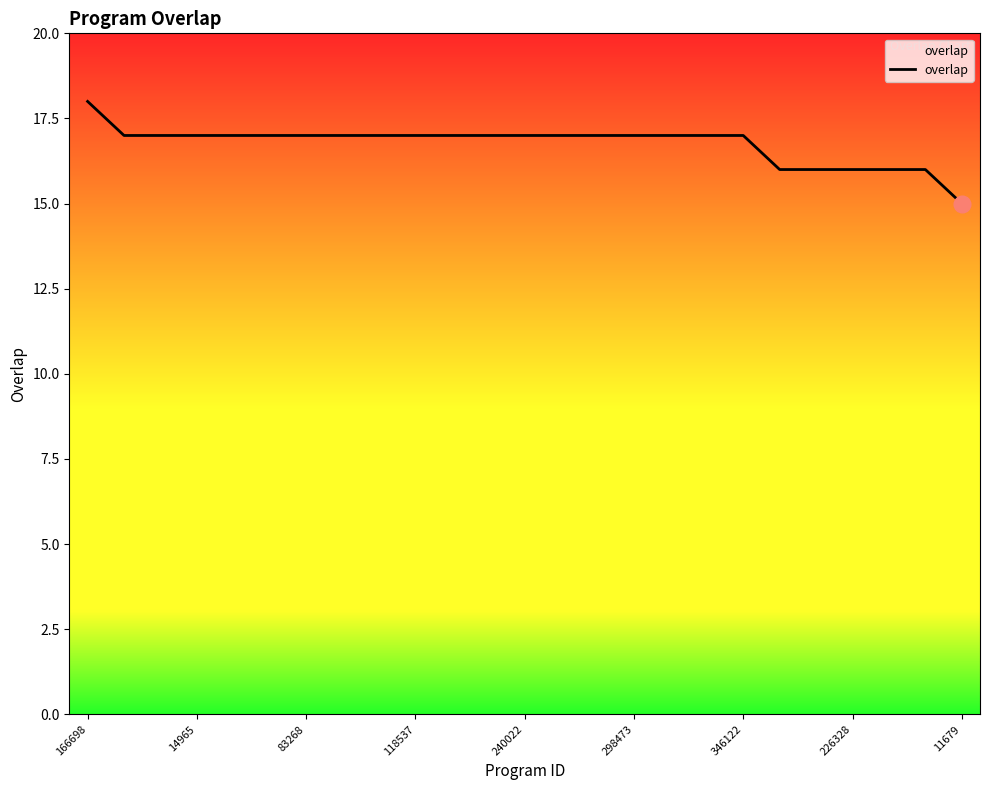

What is the difference between the maximum and minimum values?

3